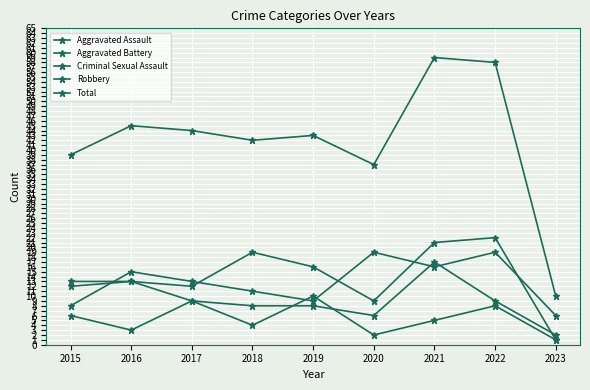

Which label corresponds to the smallest value in the chart?

2023